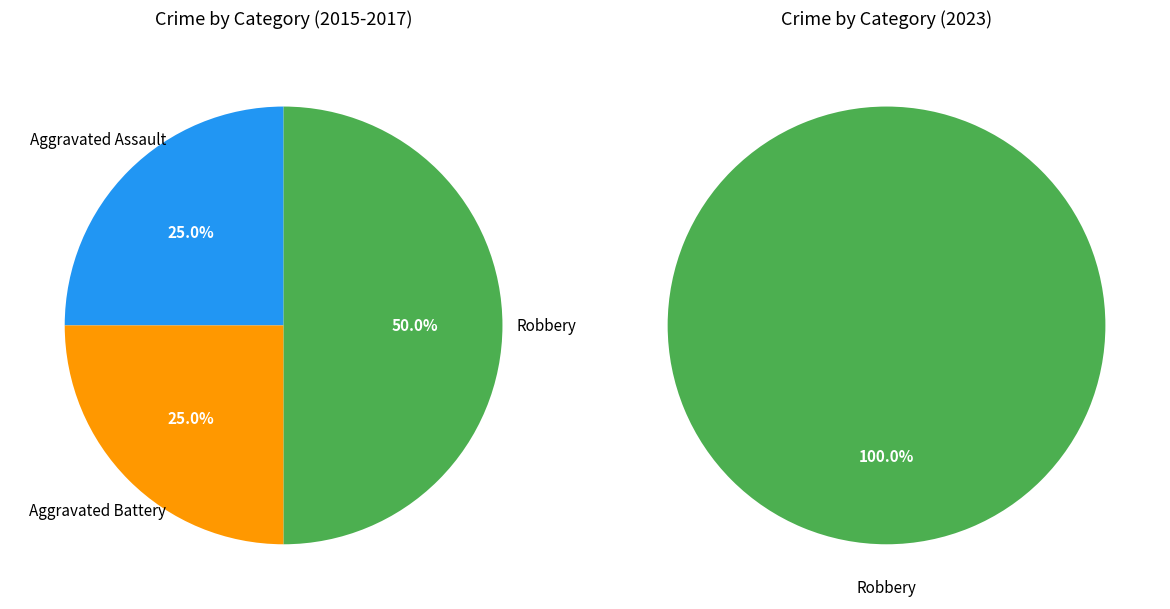

How many slices are in this pie chart?

3